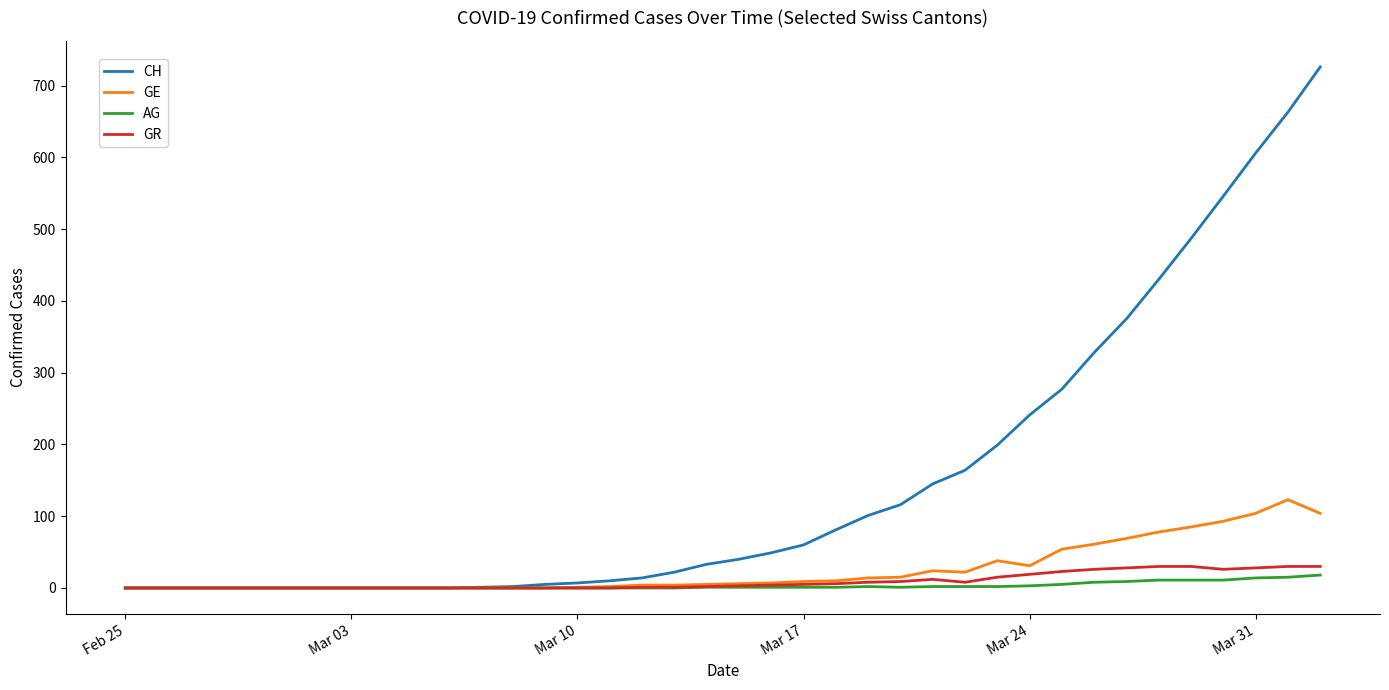

What is the maximum value for CH?

726